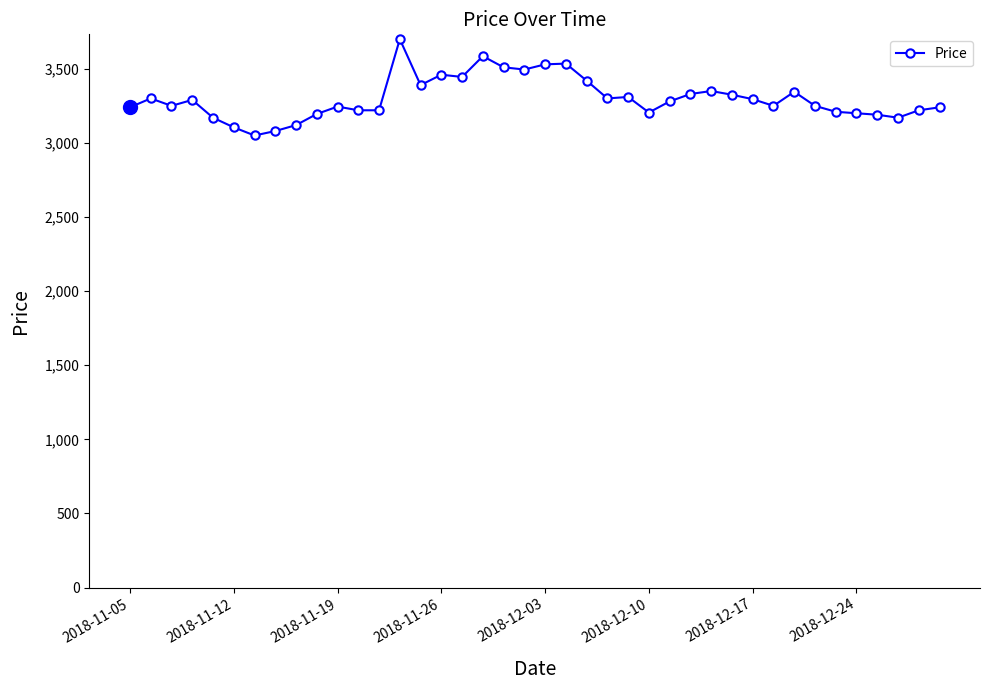

What is the minimum value shown in the chart?

3050